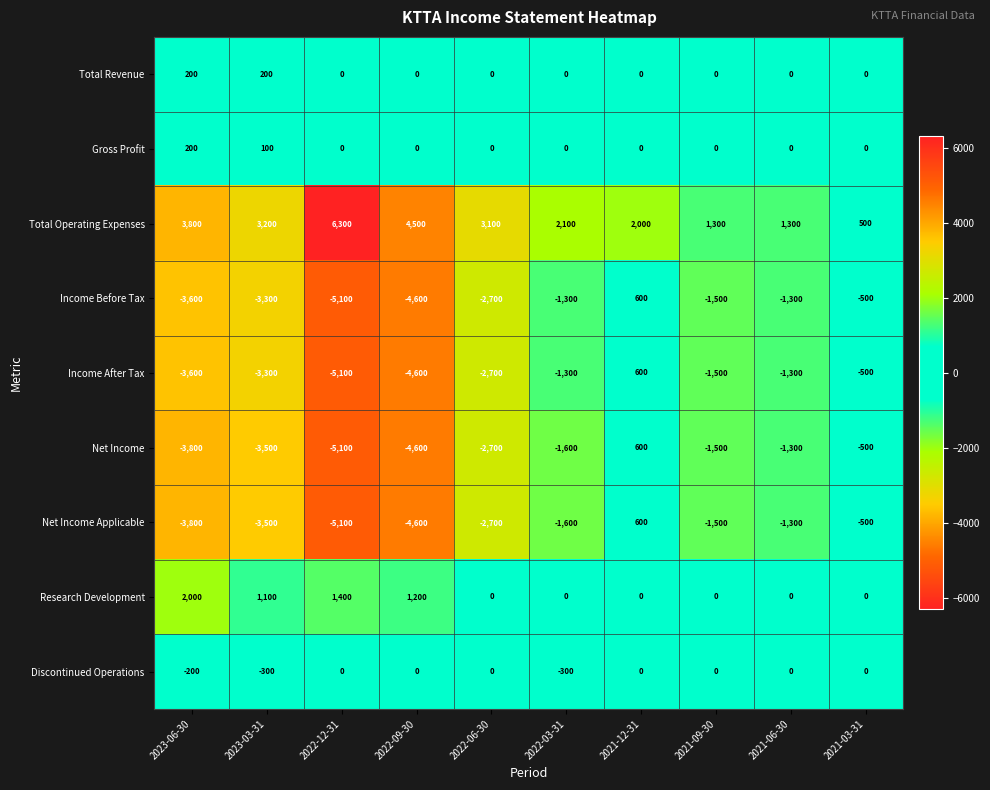

At which category is the sum across all series the highest?

2021-12-31